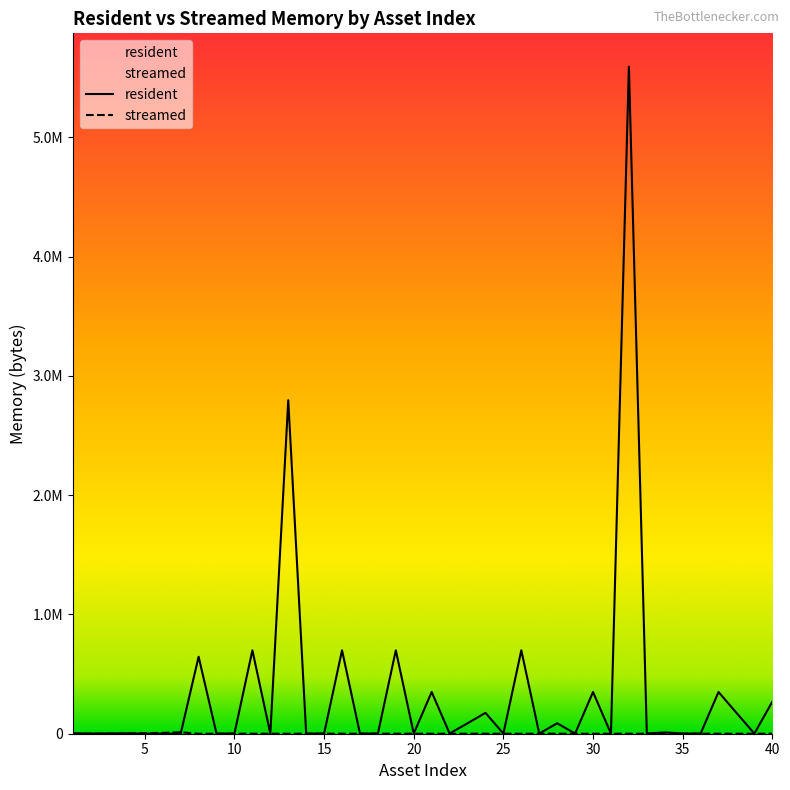

Is it true that streamed equals 6265 at 24?

False